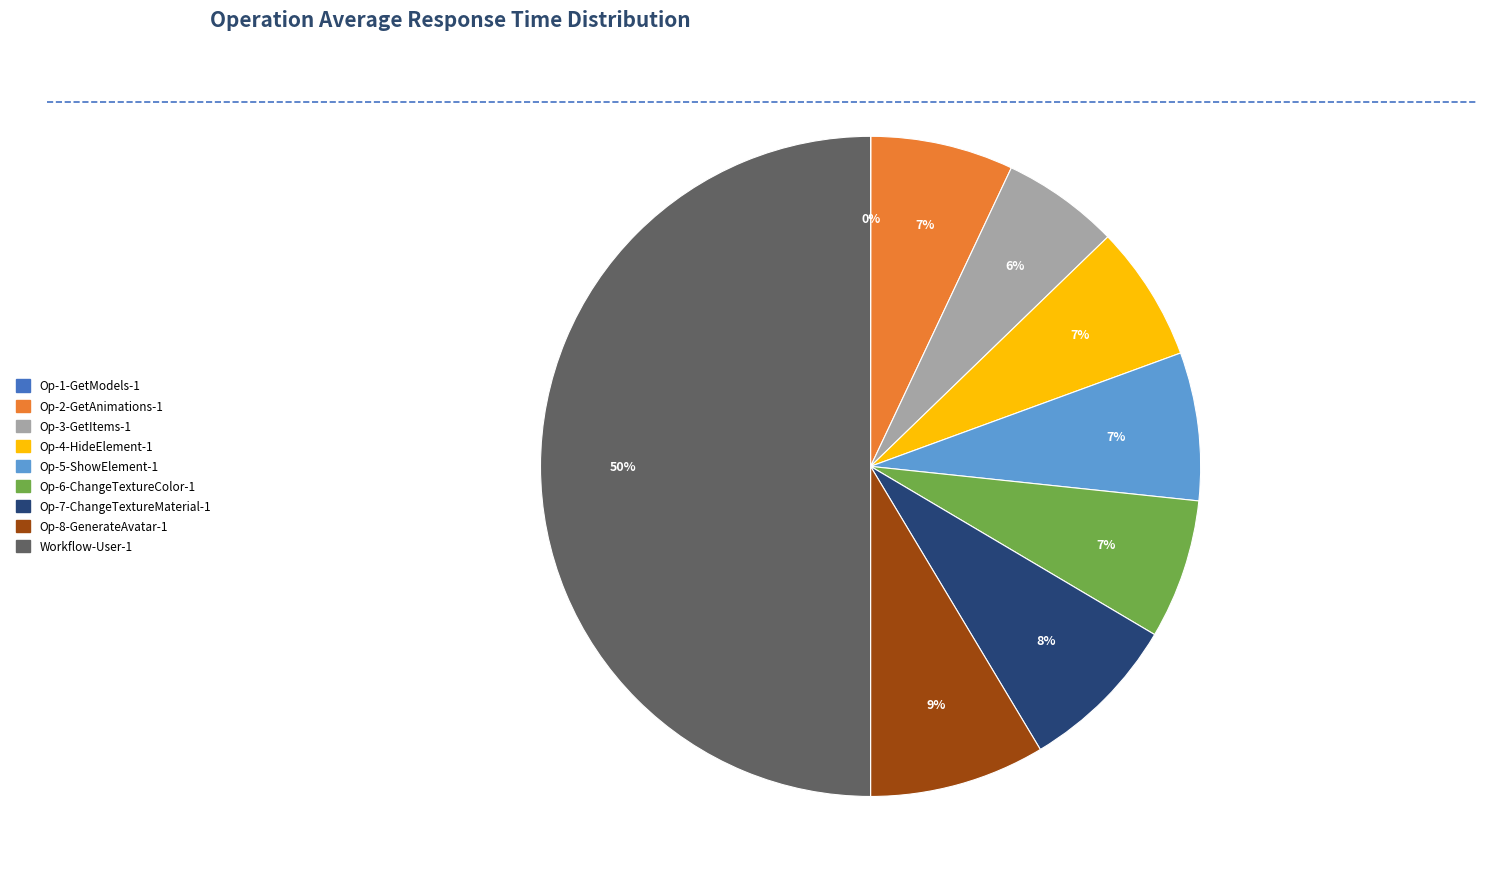

To the nearest percent, what is the average slice percentage?

11%